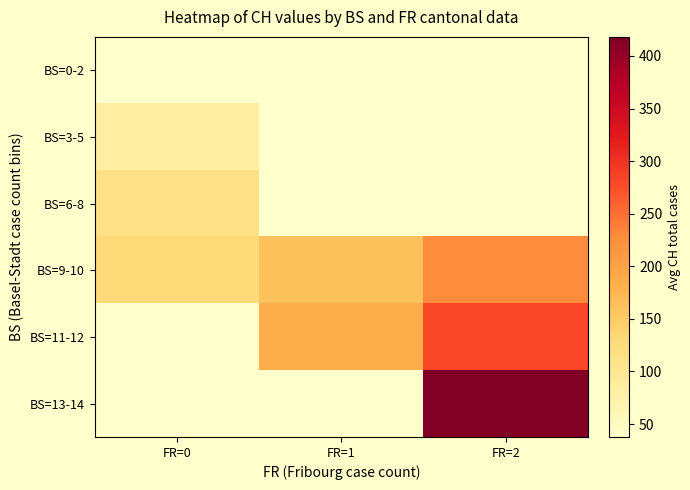

Which category has the highest value across all series?

FR=2